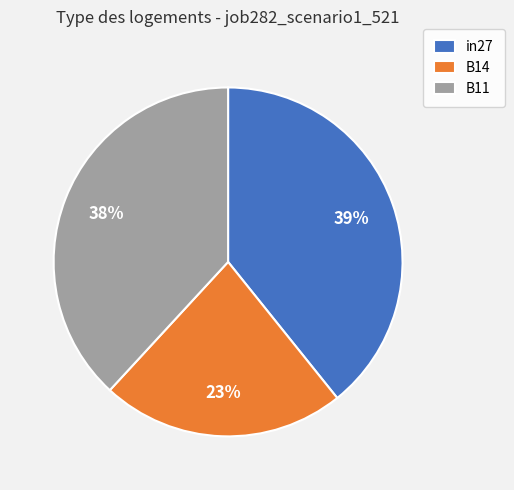

To the nearest percent, what is the difference between the B11 and in27 slice percentages?

1%